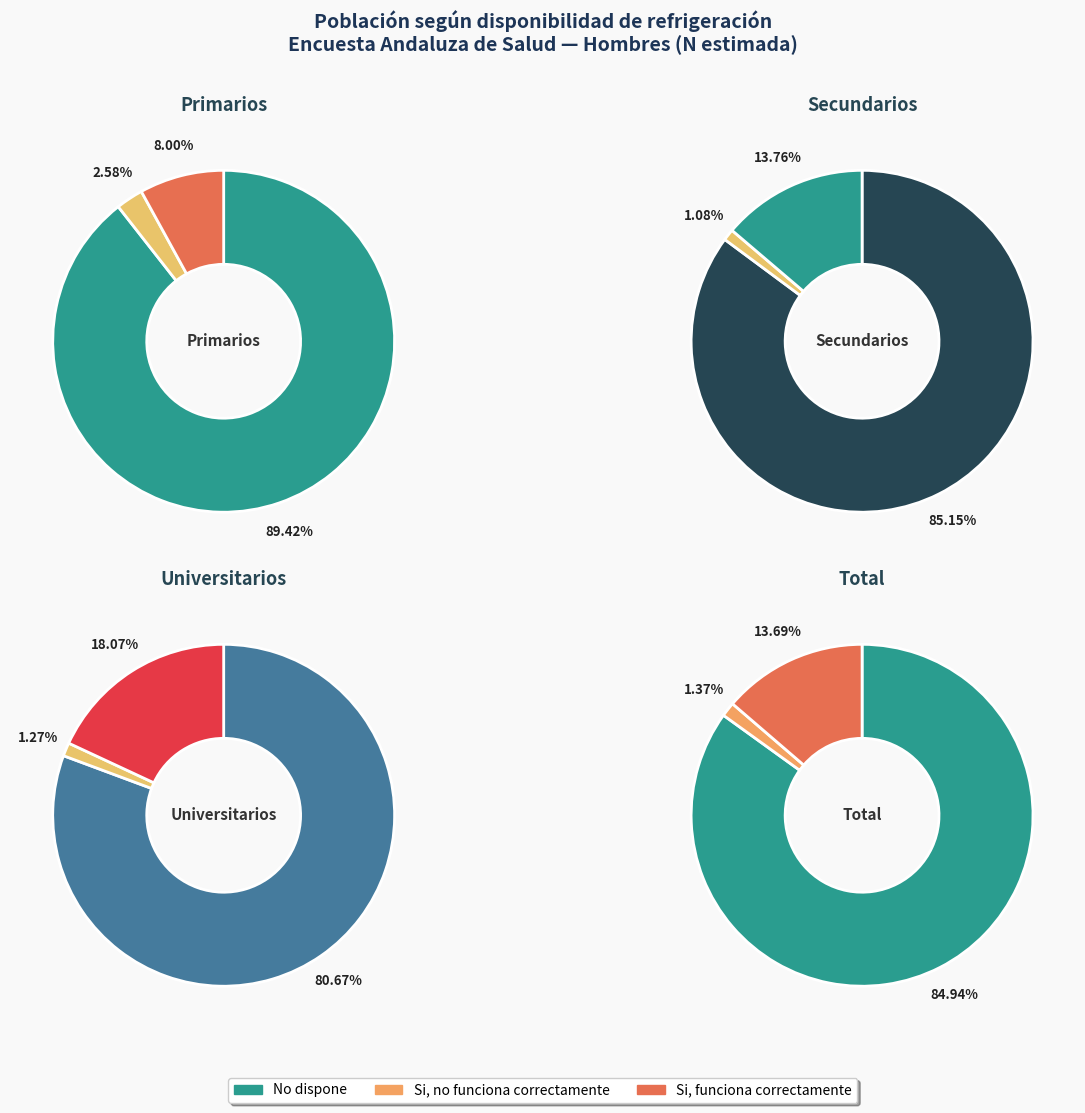

What is the majority slice?

No dispone